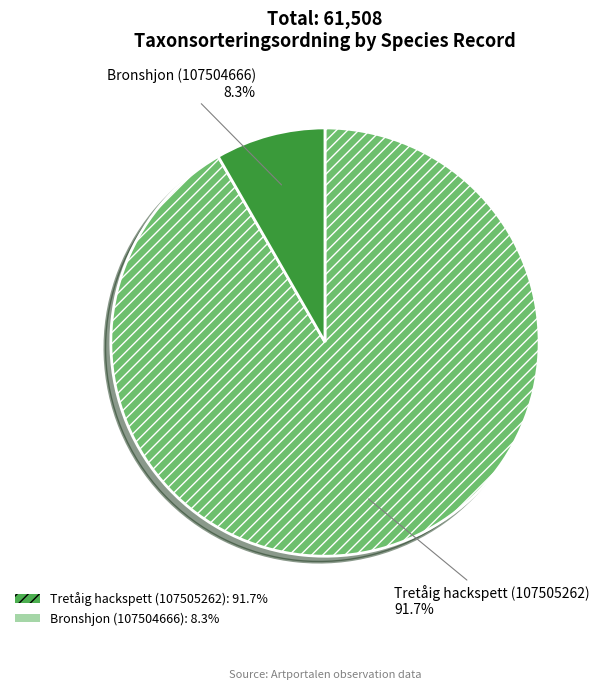

To the nearest percent, what is the combined percentage of Tretåig hackspett (107505262) and Bronshjon (107504666)?

100%